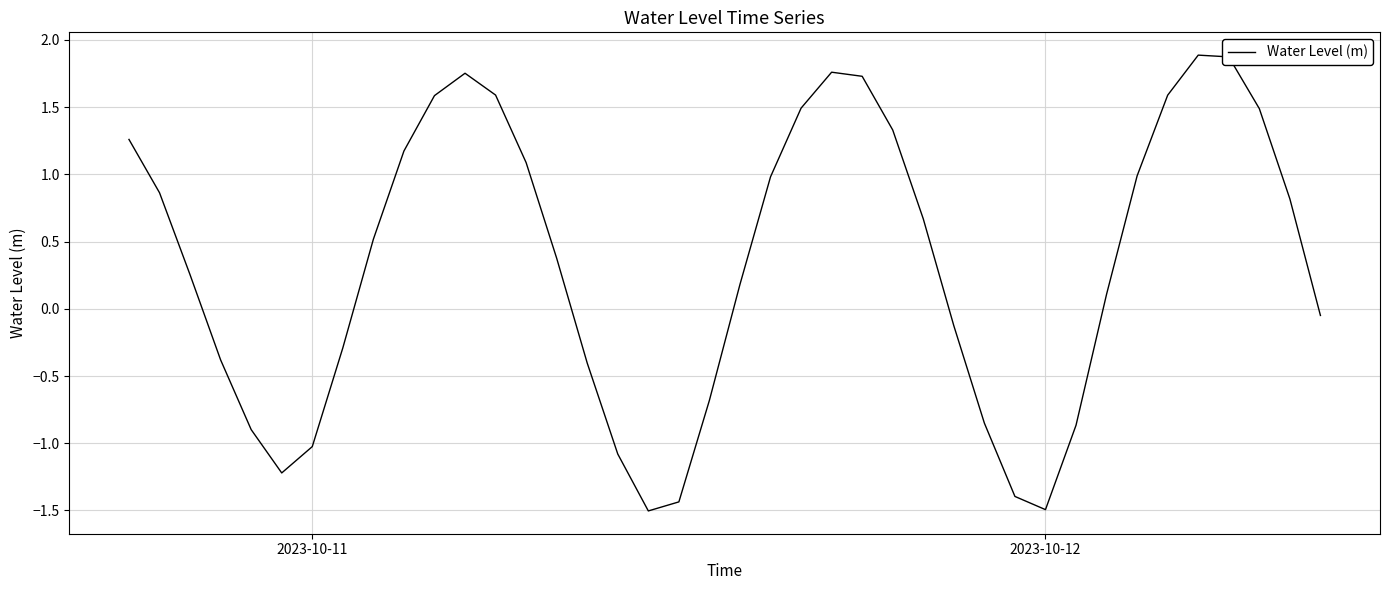

What is the maximum value shown in the chart?

1.9